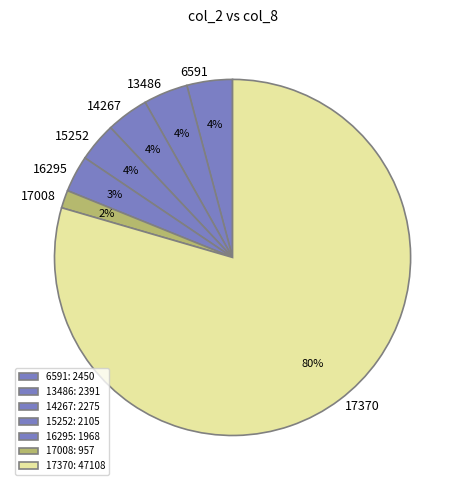

What is the ratio of the value at 17008 to the value at 15252?

0.5